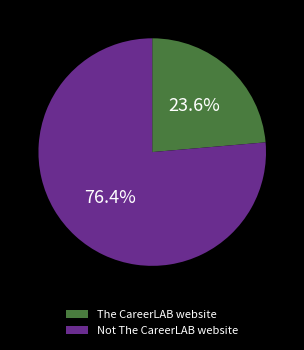

Between The CareerLAB website and Not The CareerLAB website, which is larger?

Not The CareerLAB website